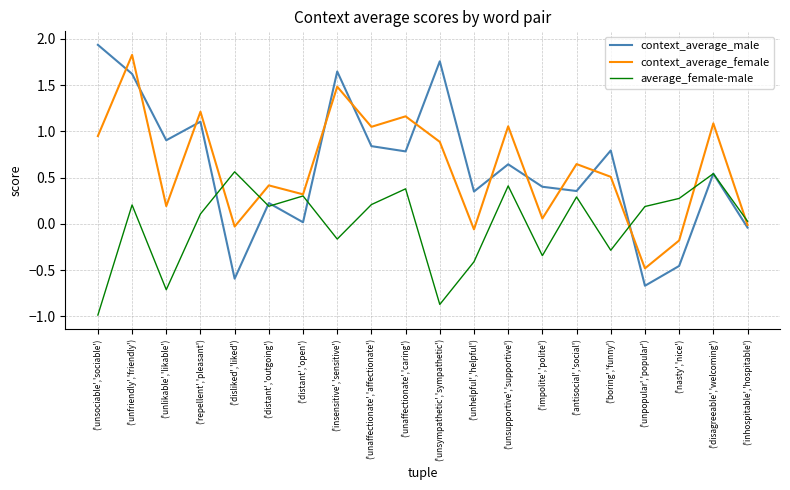

Read the context_average_female value at ('insensitive','sensitive').

1.5